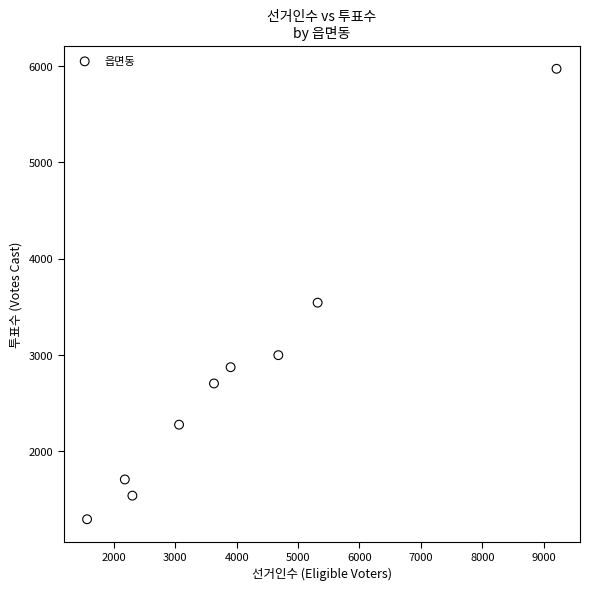

What Y value in the scatter plot is closest to 3634?

3544